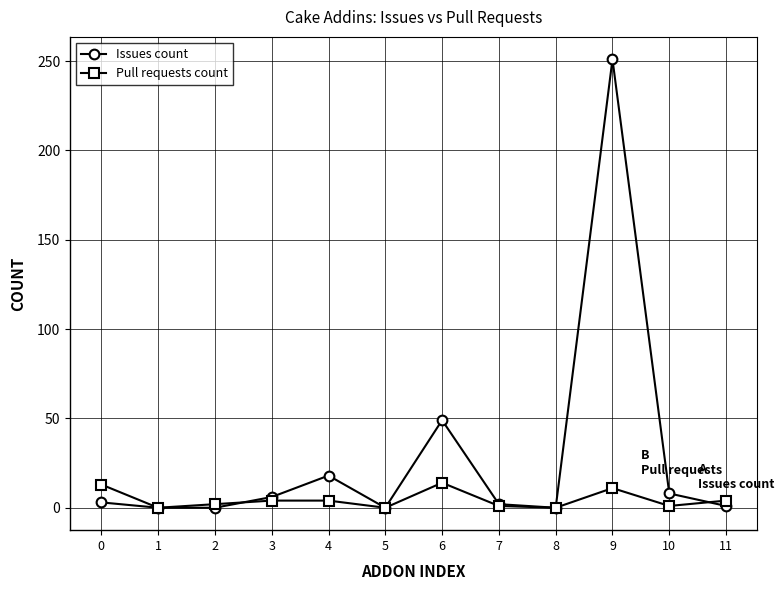

Read the Issues count value at 6, to the nearest 10.

50